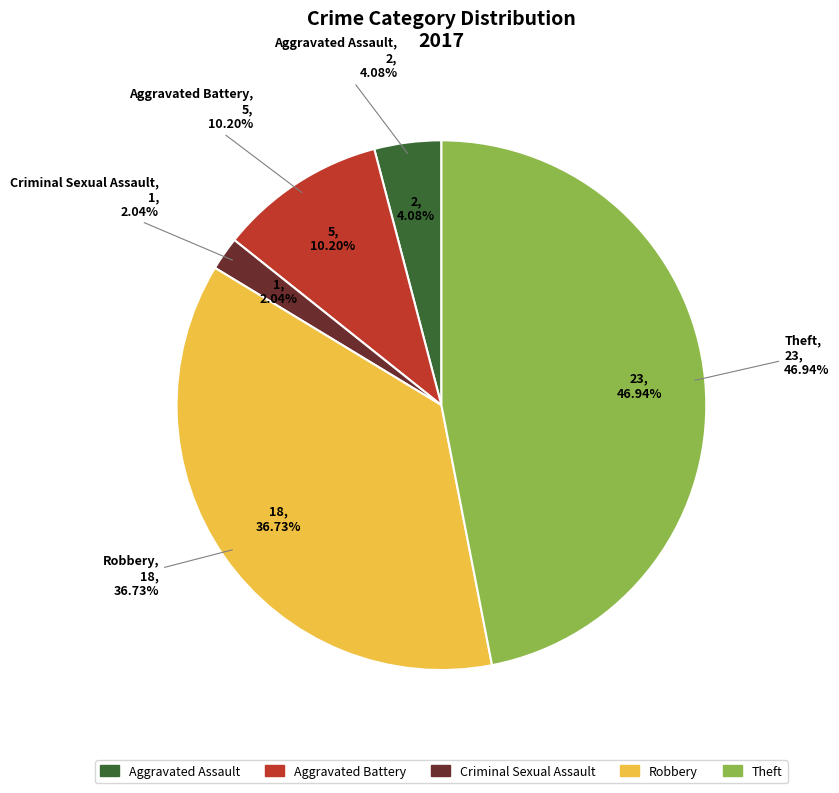

To the nearest percent, what percentage of the pie is Theft?

47%